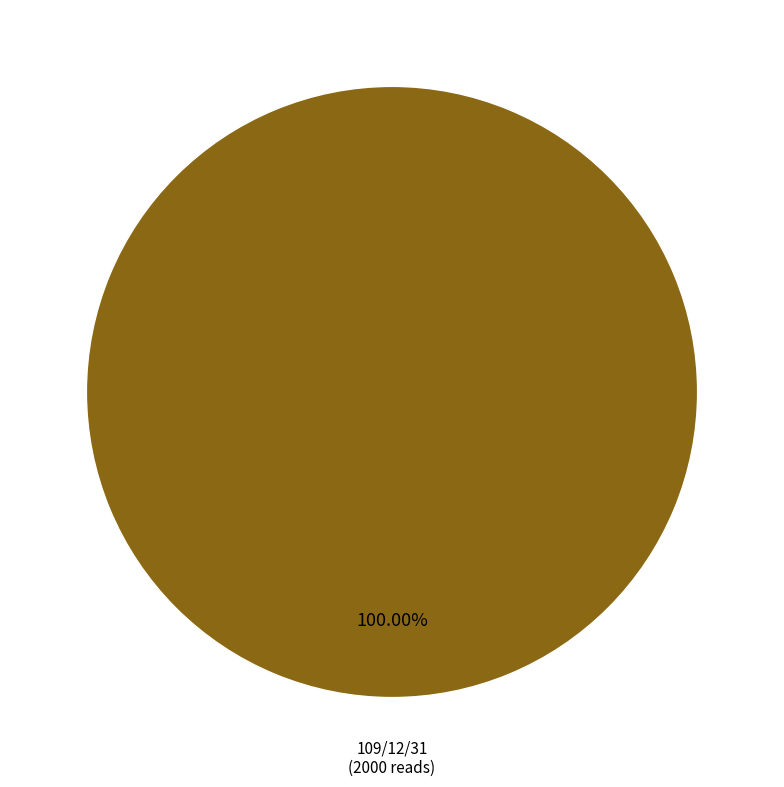

Count the number of slices in the pie.

1